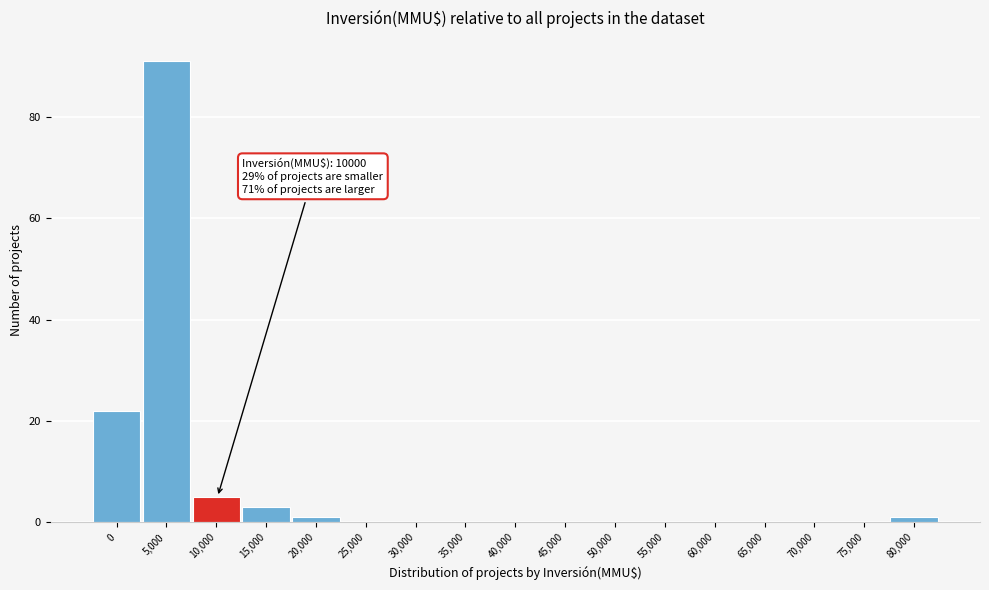

Reading right to left, extract all data points from this chart.

80,000=1	75,000=0	70,000=0	65,000=0	60,000=0	55,000=0	50,000=0	45,000=0	40,000=0	35,000=0	30,000=0	25,000=0	20,000=1	15,000=3	10,000=5	5,000=91	0=22